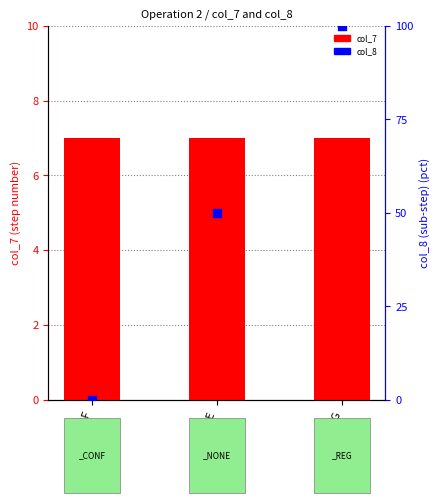

At which category is the sum across all series the highest?

_REG